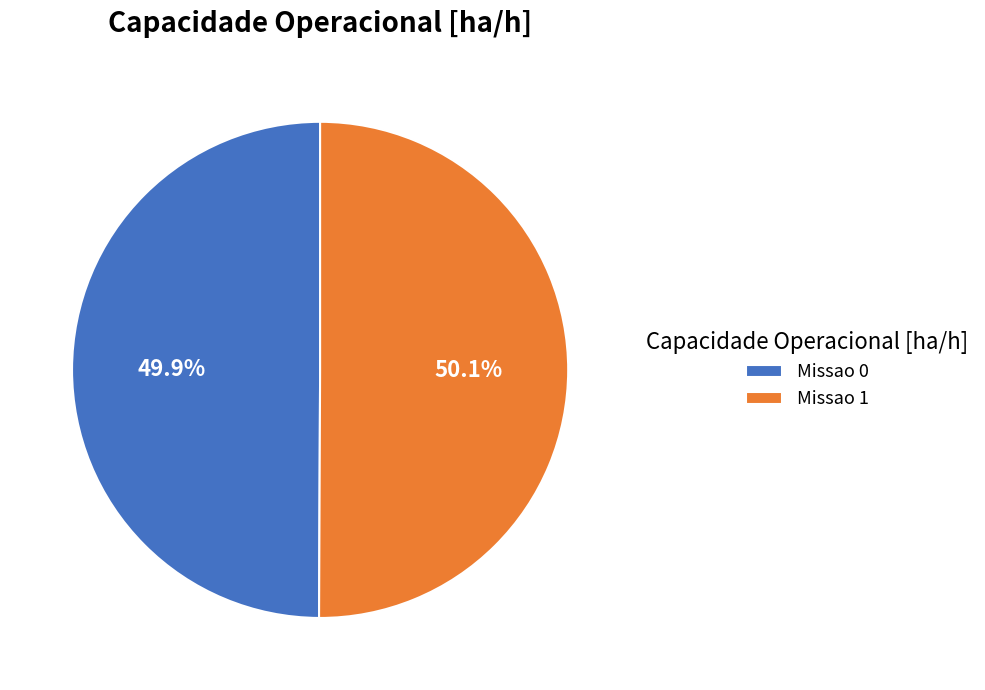

What percentage is NOT represented by Missao 1?

49.9%